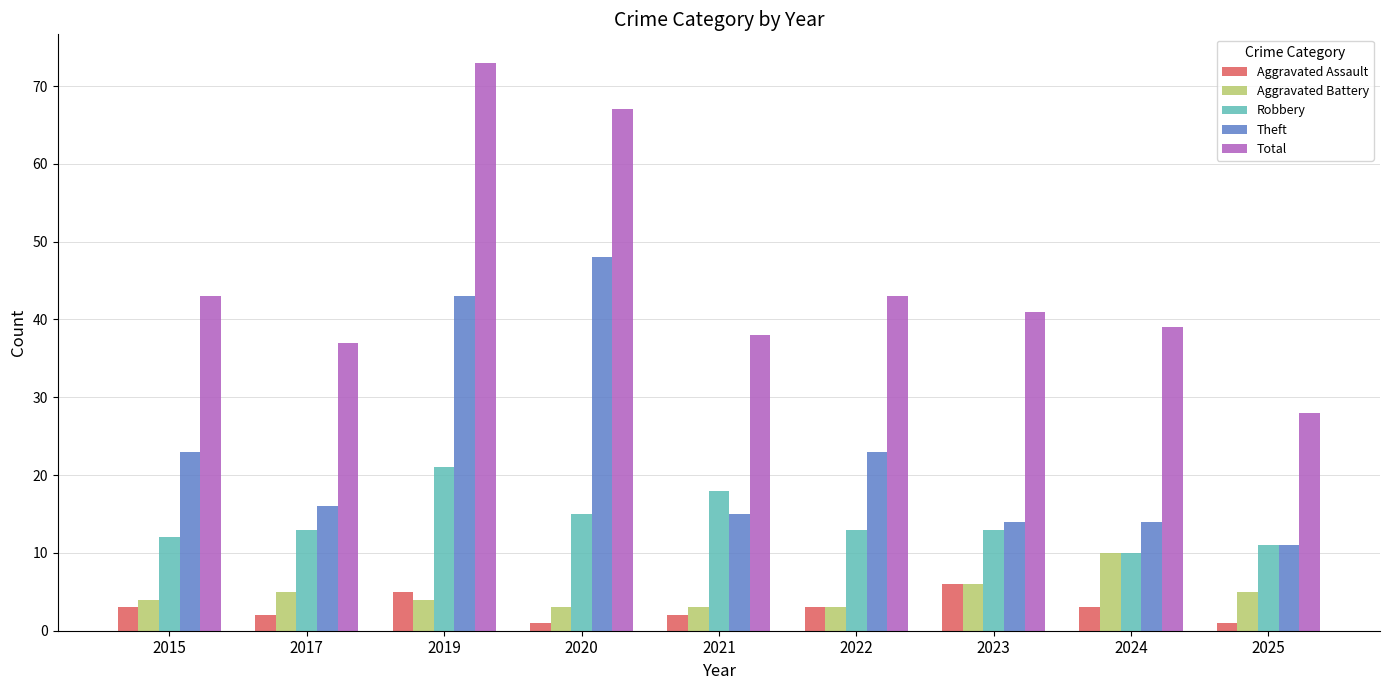

What is the spread (max minus min) of values at 2025?

27